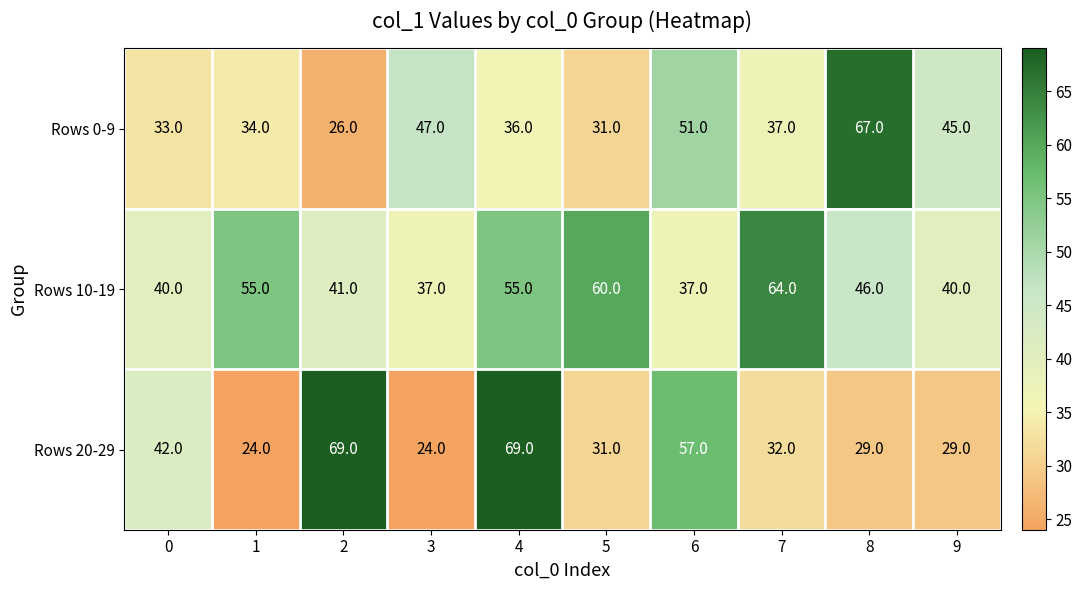

Reading left to right, what are all the values shown in this chart?

Rows 0-9: 33	34	26	47	36	31	51	37	67	45
Rows 10-19: 40	55	41	37	55	60	37	64	46	40
Rows 20-29: 42	24	69	24	69	31	57	32	29	29